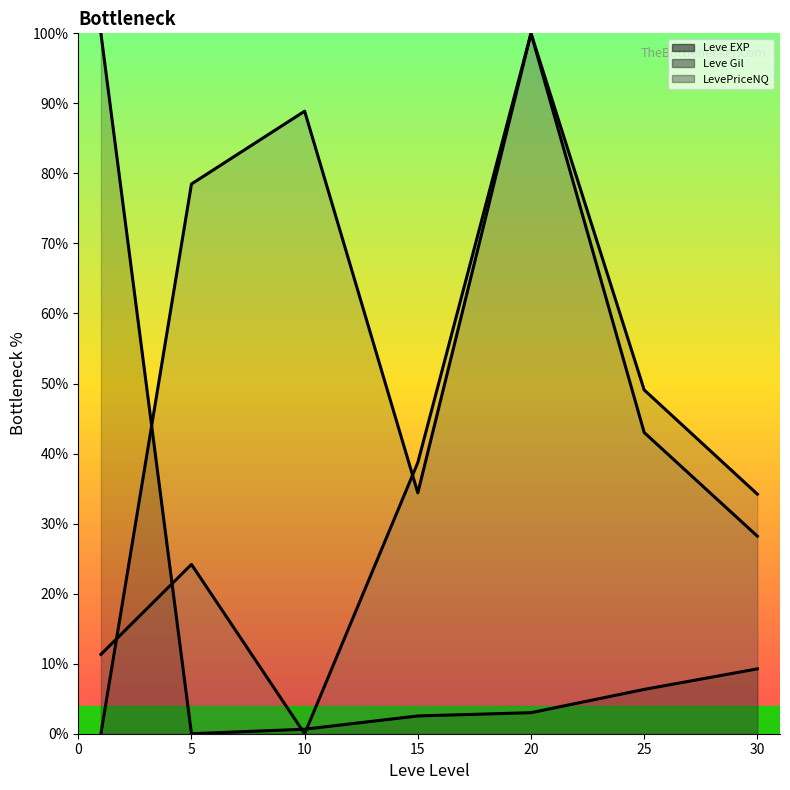

At which category does Leve EXP (line) reach its first local valley?

5